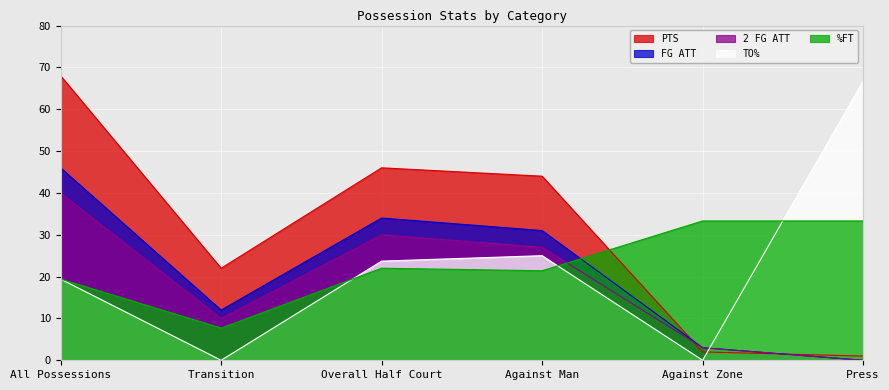

True or false: 2 FG ATT has a value of 40.0 at All Possessions.

True